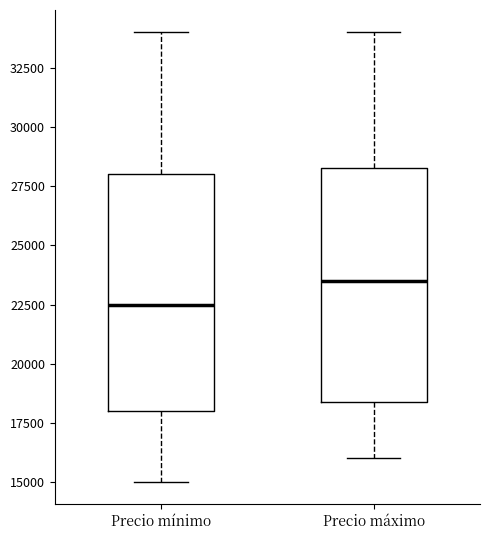

Which box's median line is the highest?

Precio máximo